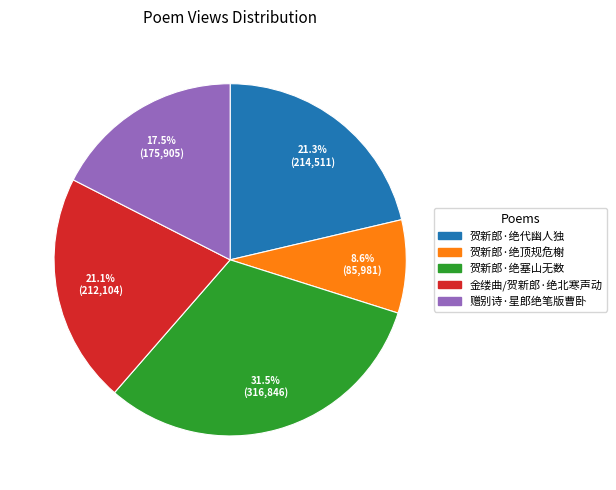

Does 金缕曲/贺新郎·绝北寒声动 represent more than half of the total?

No